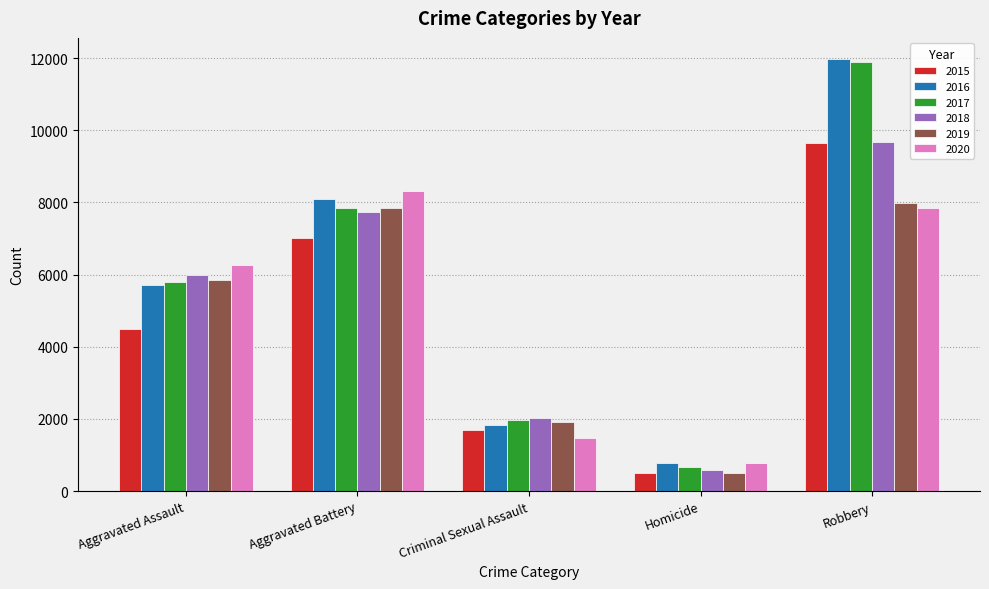

What is the label of the 2nd bar from the left?

Aggravated Battery